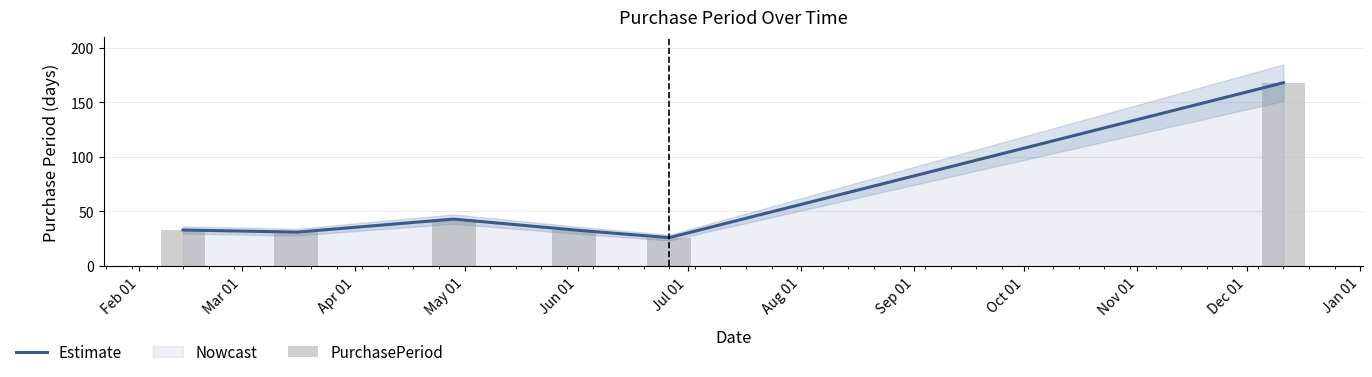

What is the label of the 2nd bar from the left?

2017-03-16